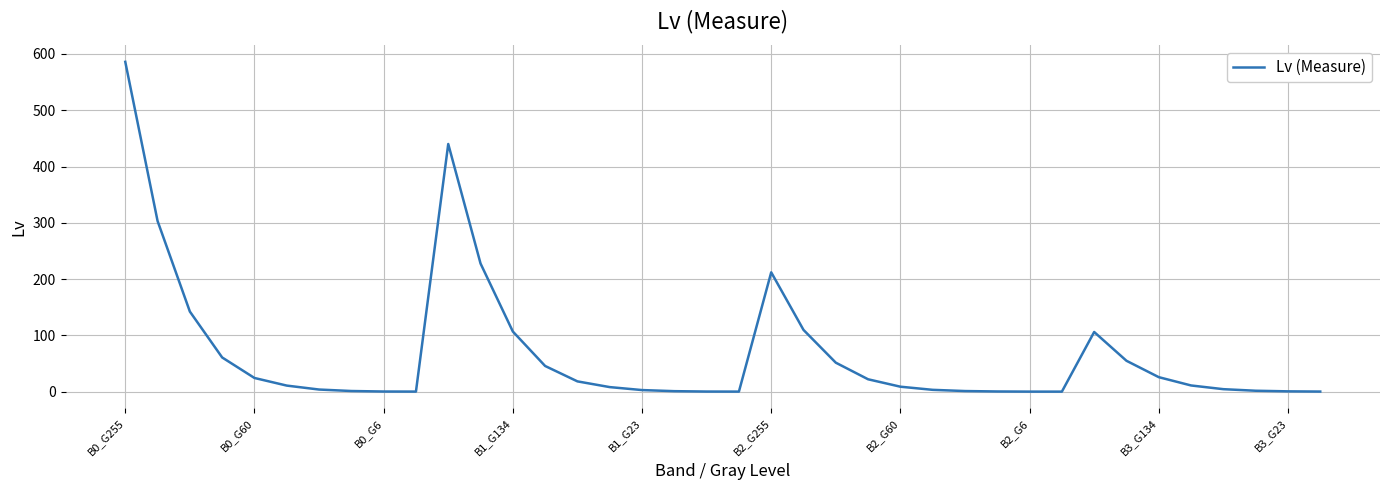

What is the maximum value shown in the chart?

586.0